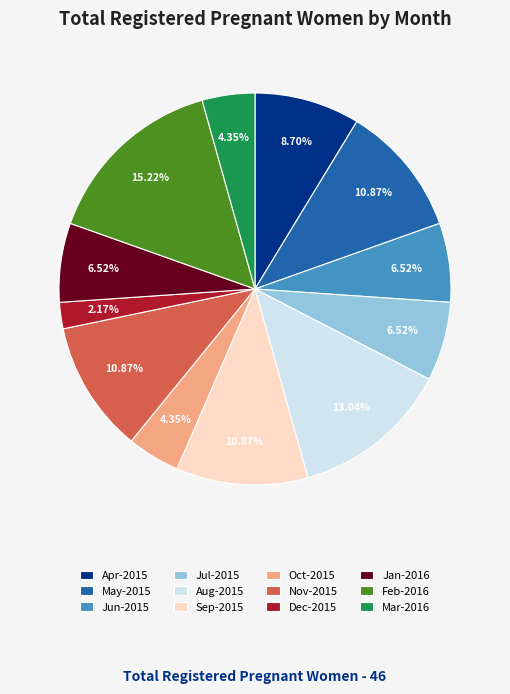

How many segments does this pie chart have?

12